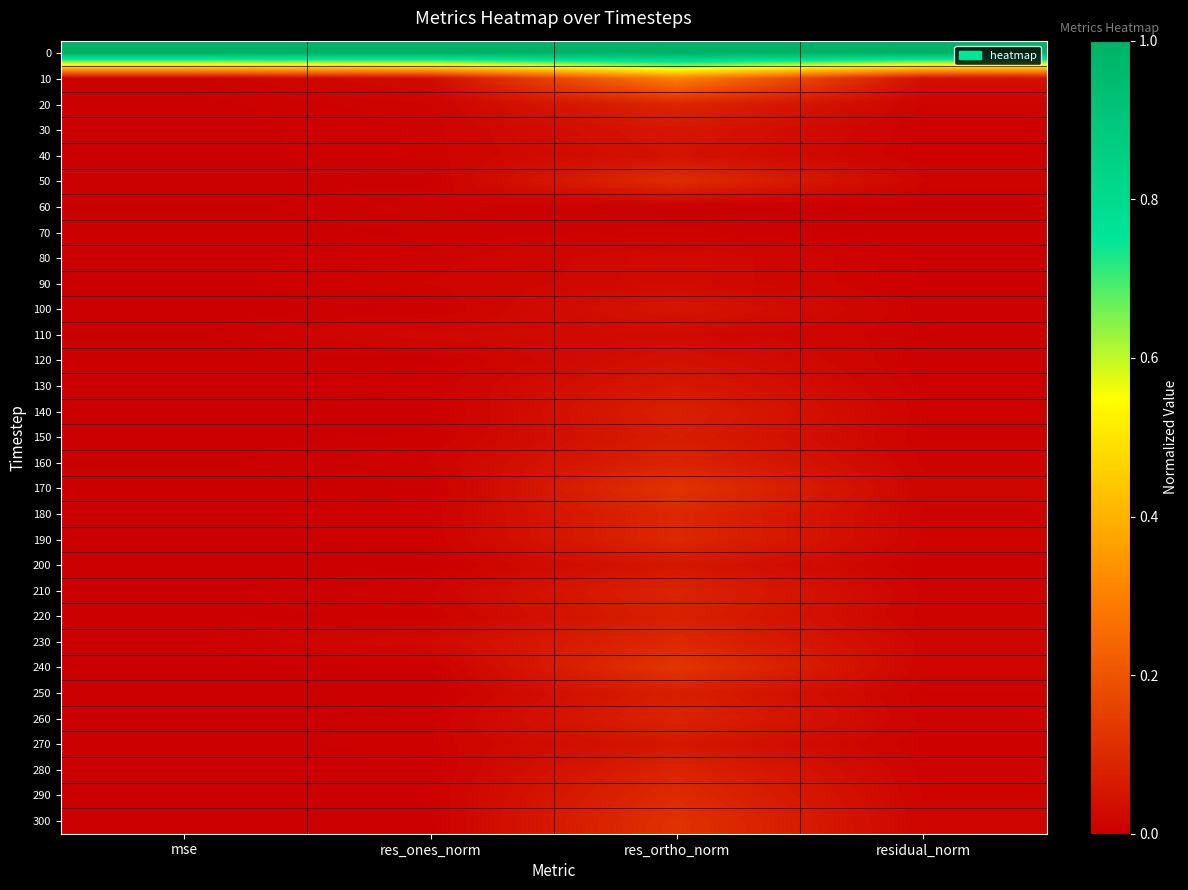

Rank the series at mse from lowest to highest value.

60, 70, 80, 90, 120, 40, 200, 100, 270, 30, 130, 150, 110, 250, 140, 220, 280, 260, 160, 210, 190, 180, 20, 290, 50, 300, 170, 240, 230, 10, 0